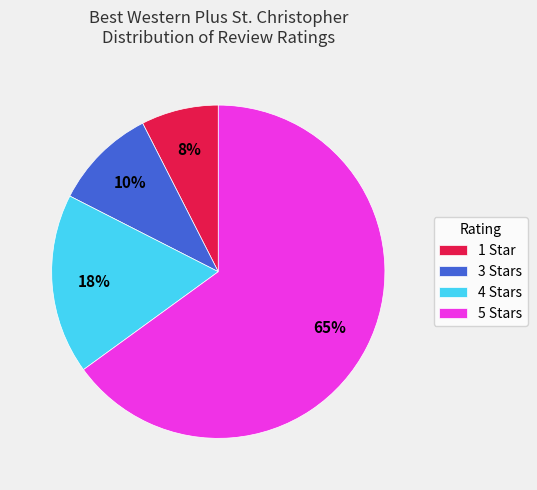

Do 1 Star and 4 Stars together represent more than half of the pie?

No